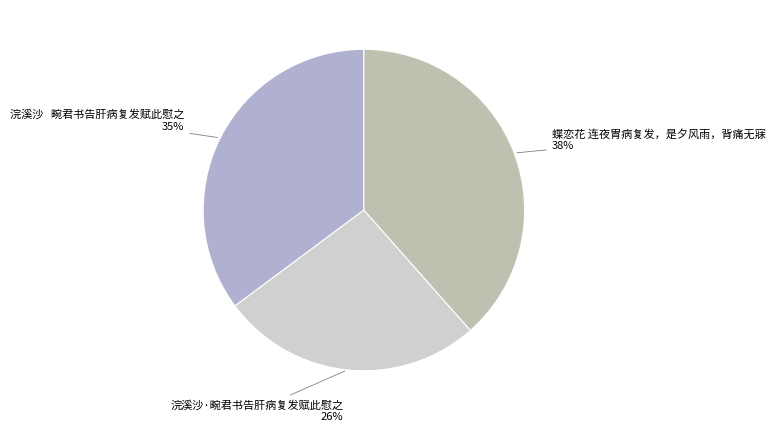

Do 蝶恋花 连夜胃病复发，是夕风雨，背痛无寐 and 浣溪沙·畹君书告肝病复发赋此慰之 together represent more than half of the pie?

Yes